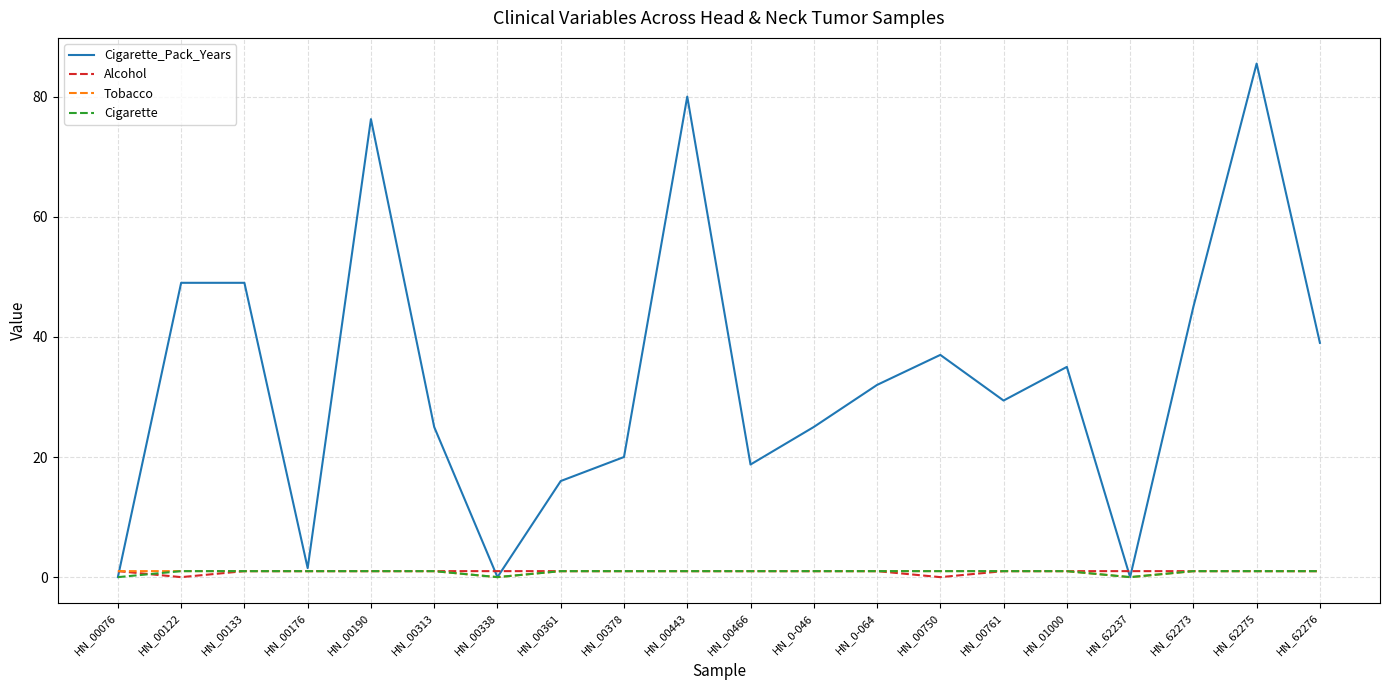

Is it true that Cigarette_Pack_Years equals 1.5 at HN_00176?

True